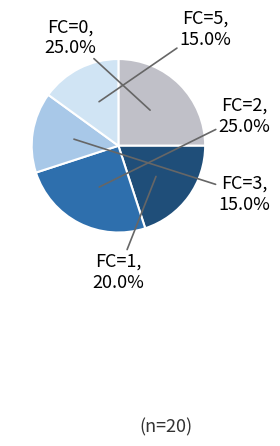

How many slices are in this pie chart?

5